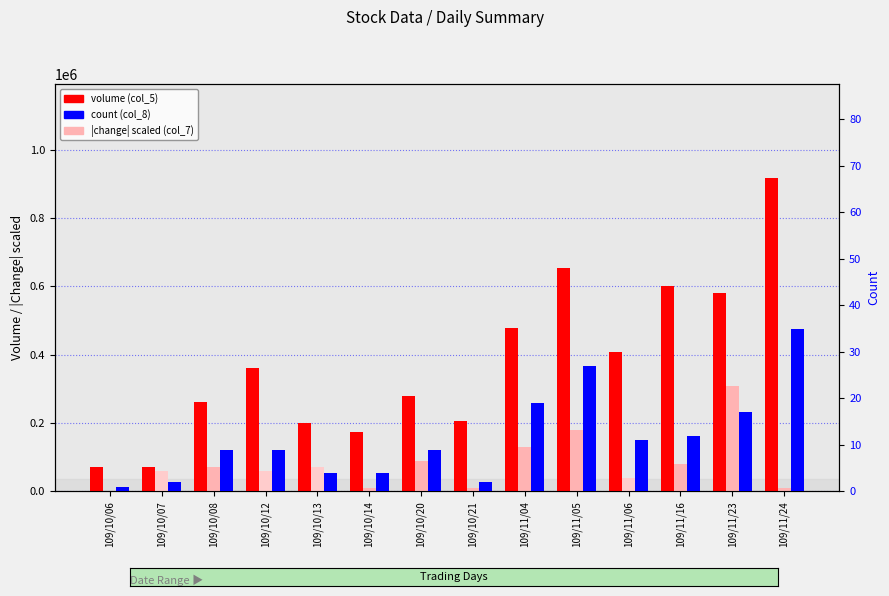

The value of volume (col_5) at 109/10/06 is 121398. True or false?

False